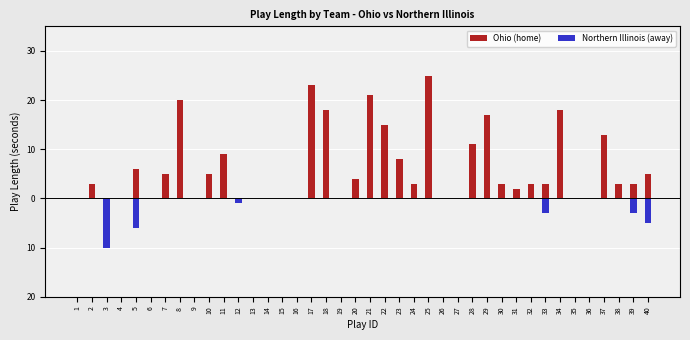

What is the minimum value for Northern Illinois (away)?

-10